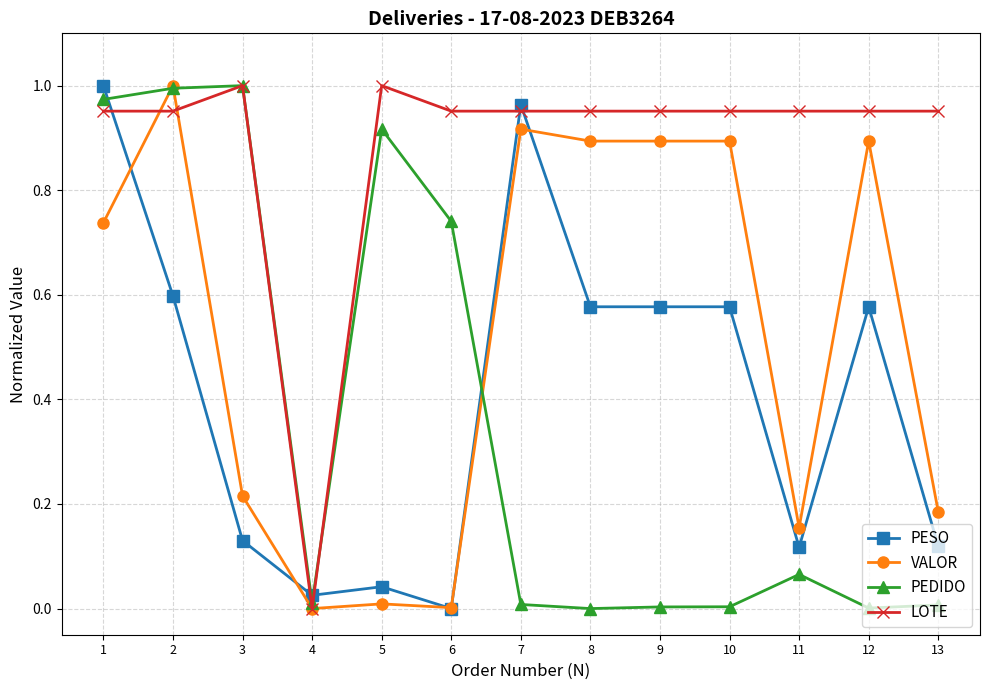

True or false: VALOR has a value of 0.5 at 8.

False